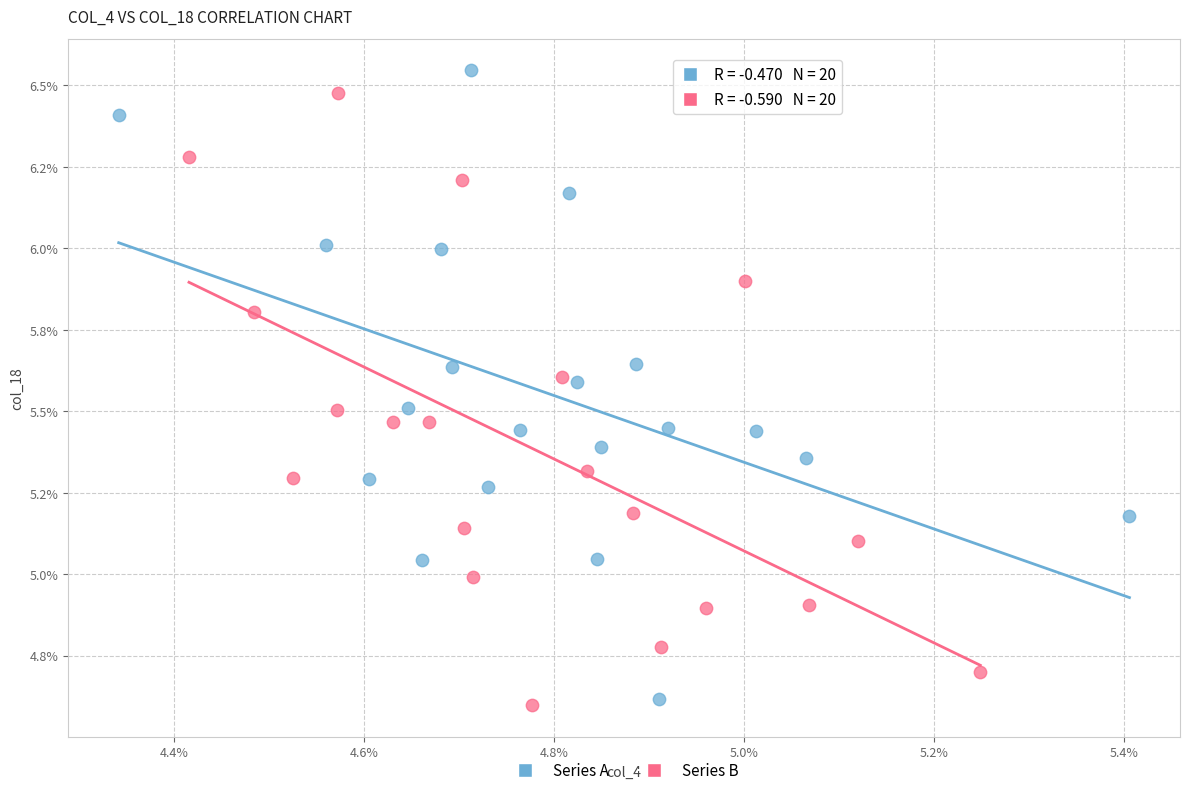

What are all the series names shown in the legend?

Series A, Series B